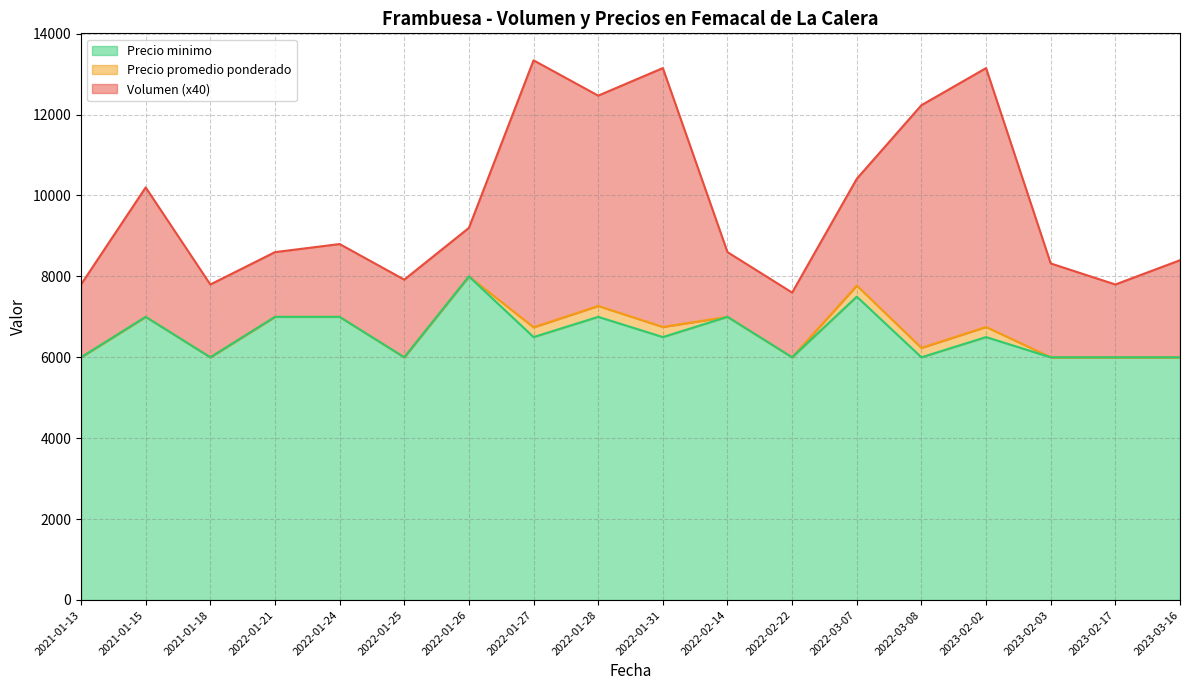

At which label does Precio promedio ponderado first exceed 6750?

2021-01-15